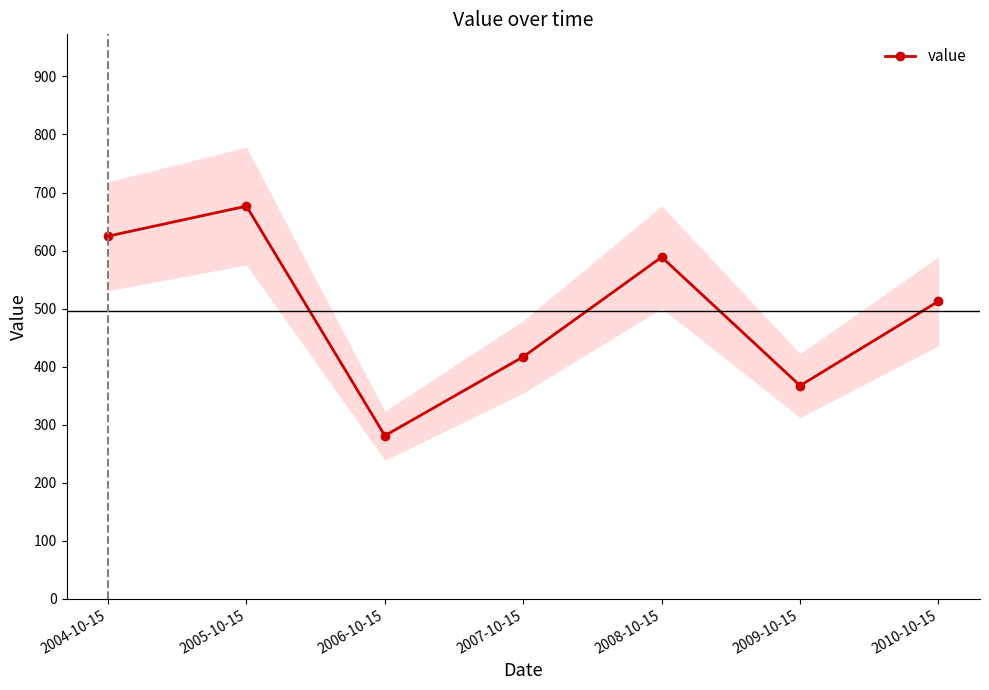

What position from the left is 2007-10-15?

4